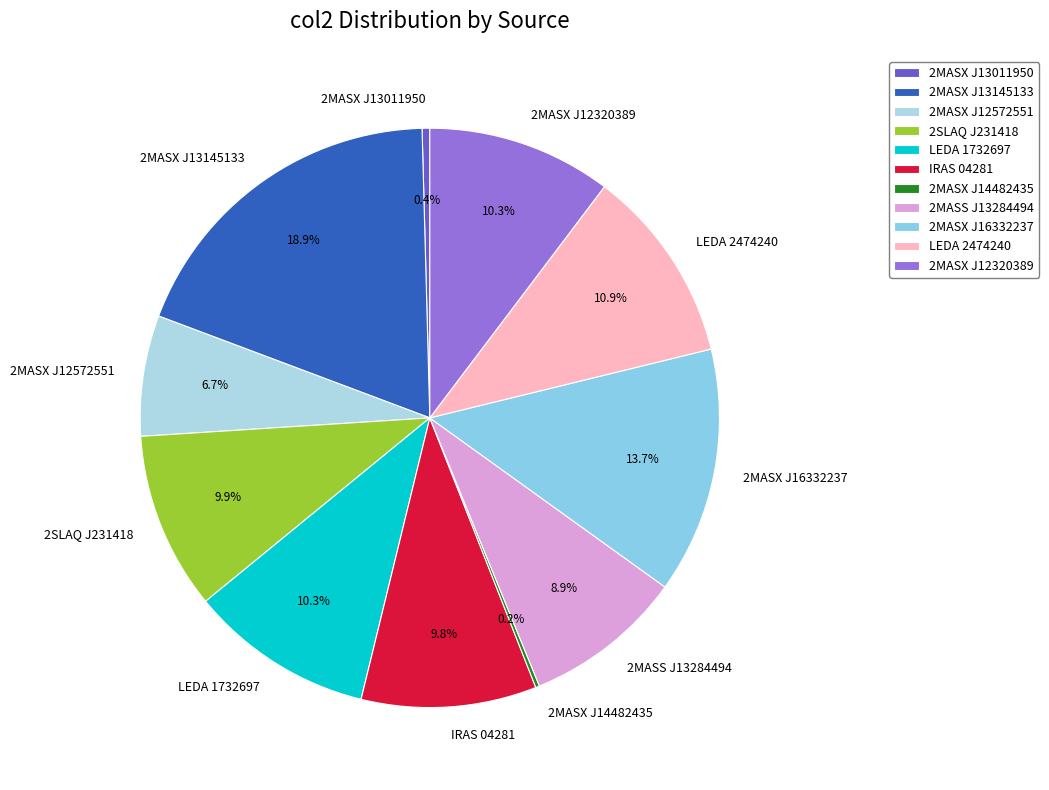

Is there any slice that represents more than half of the pie?

No